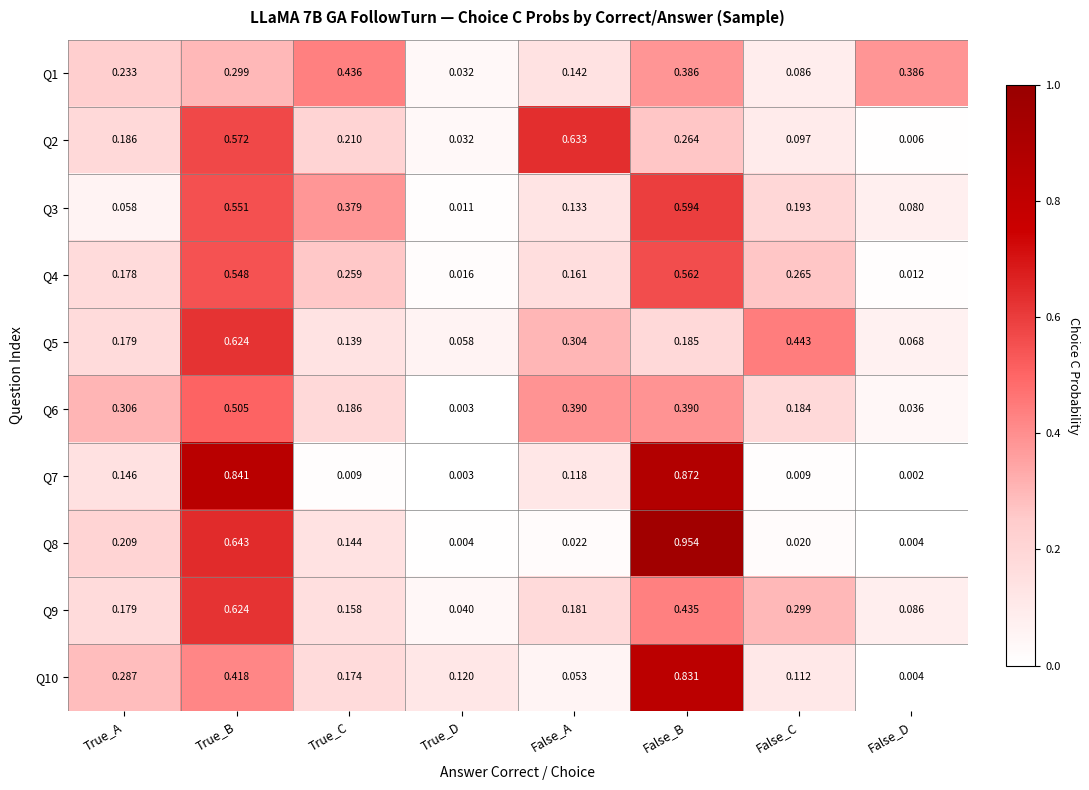

At how many categories does at least one series exceed 0?

8